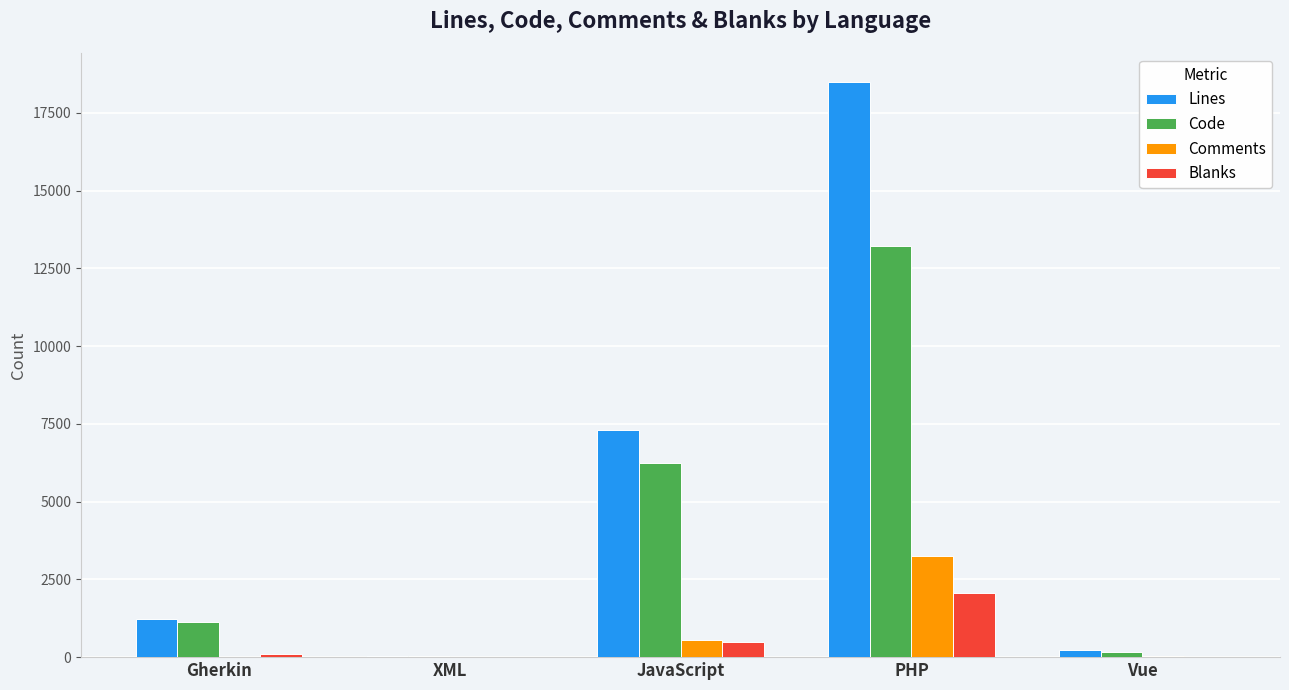

What are all the series names shown in the legend?

Lines, Code, Comments, Blanks